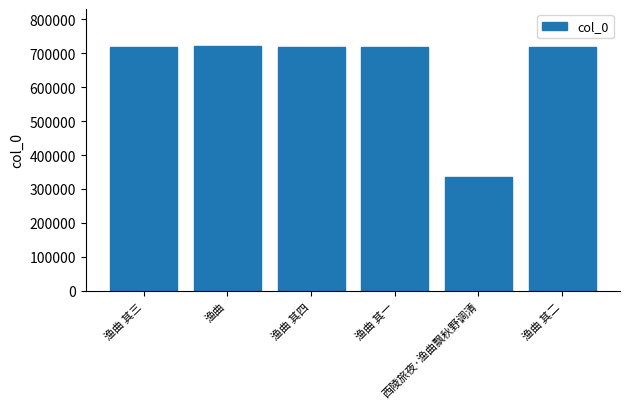

What is the difference between the maximum and second lowest values?

4322